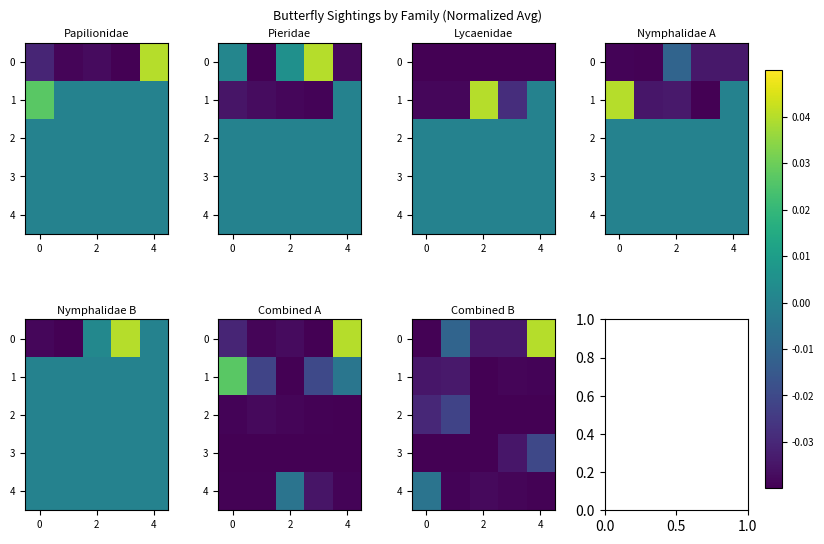

Is it true that 2 equals -0.0 at 4?

False